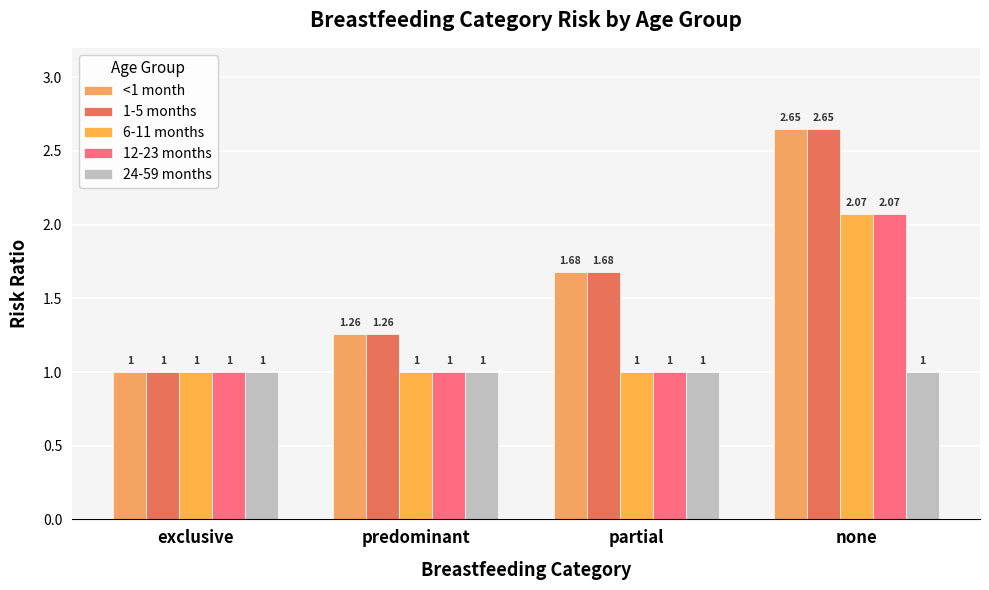

What is the average value of the <1 month series?

1.6